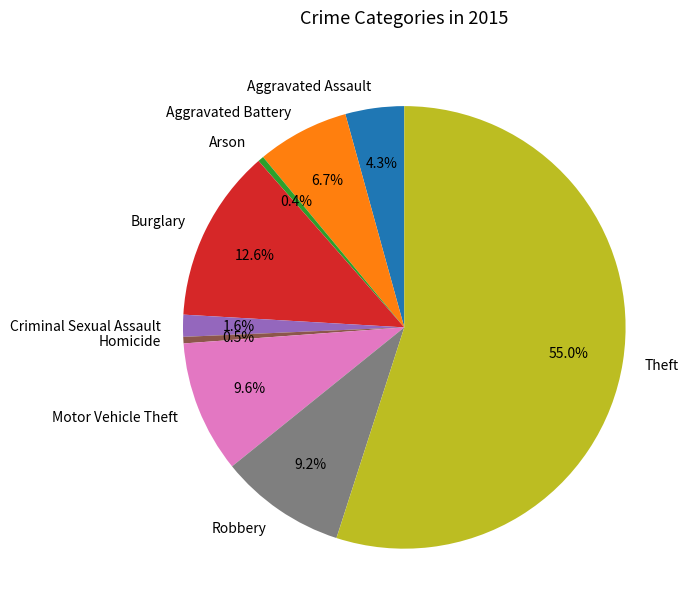

Which slice is the largest?

Theft